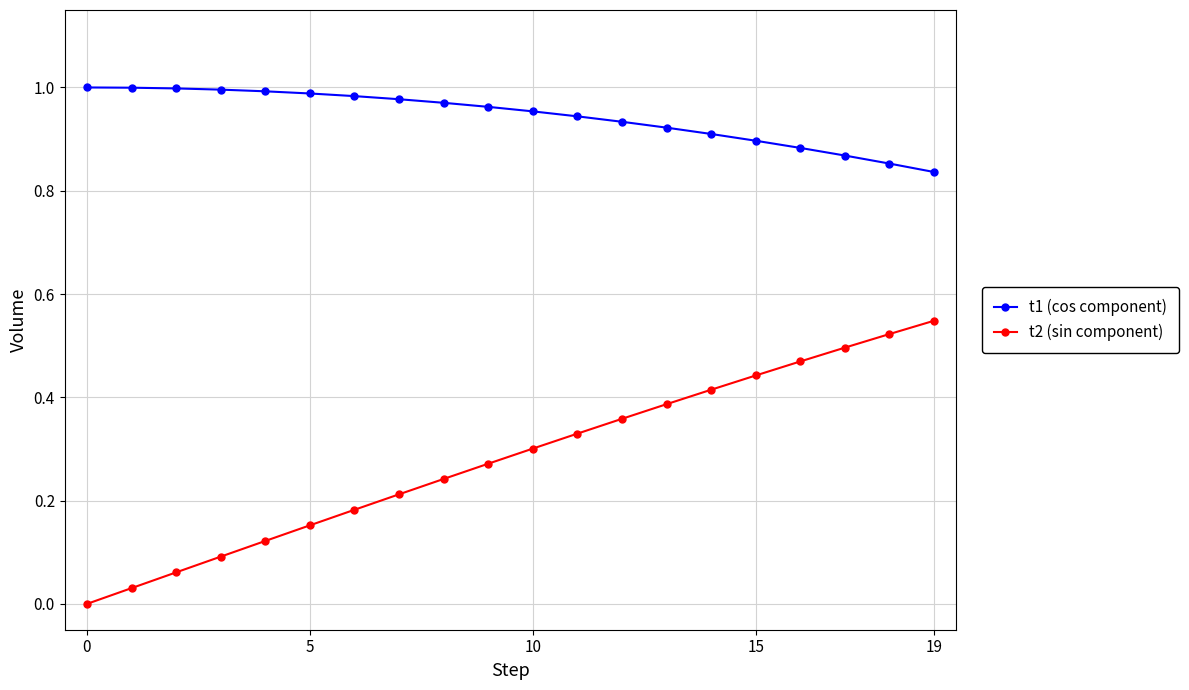

How many lines are shown in the chart?

2